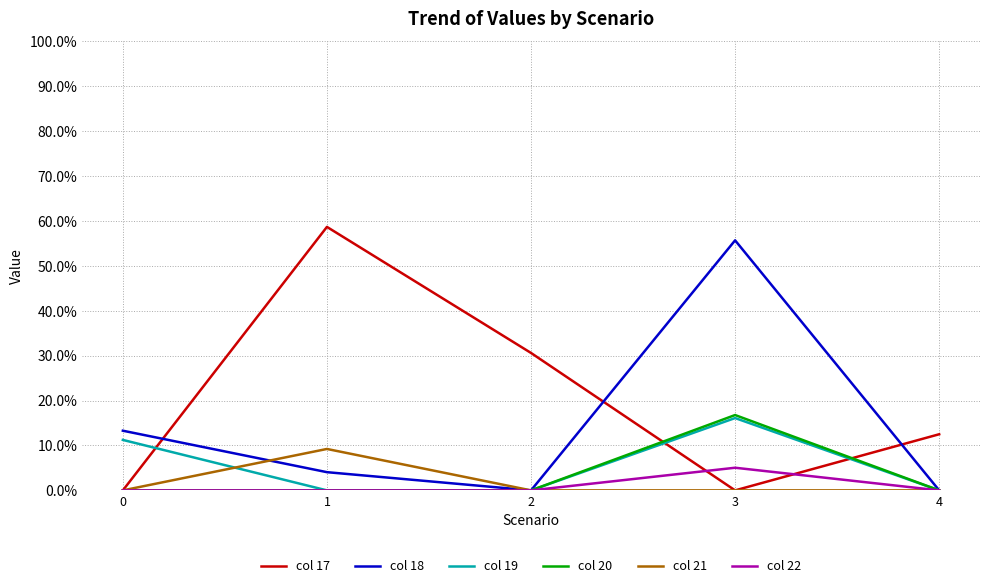

Rank the series at 3 from highest to lowest value.

col 18, col 20, col 19, col 22, col 17, col 21